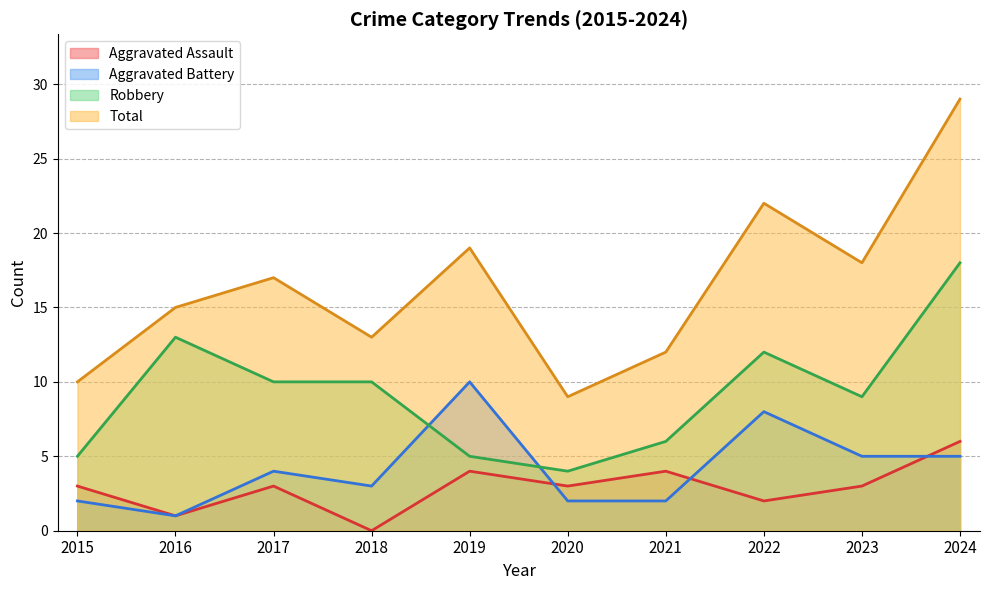

What is the difference between the second highest and minimum values in the Robbery series?

9